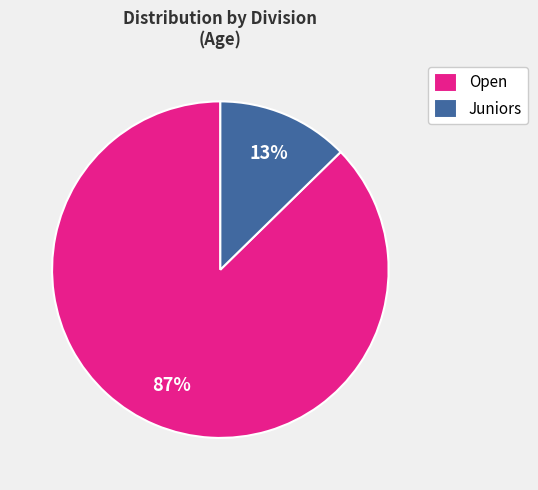

The Juniors slice represents 31% of the pie. True or false?

False